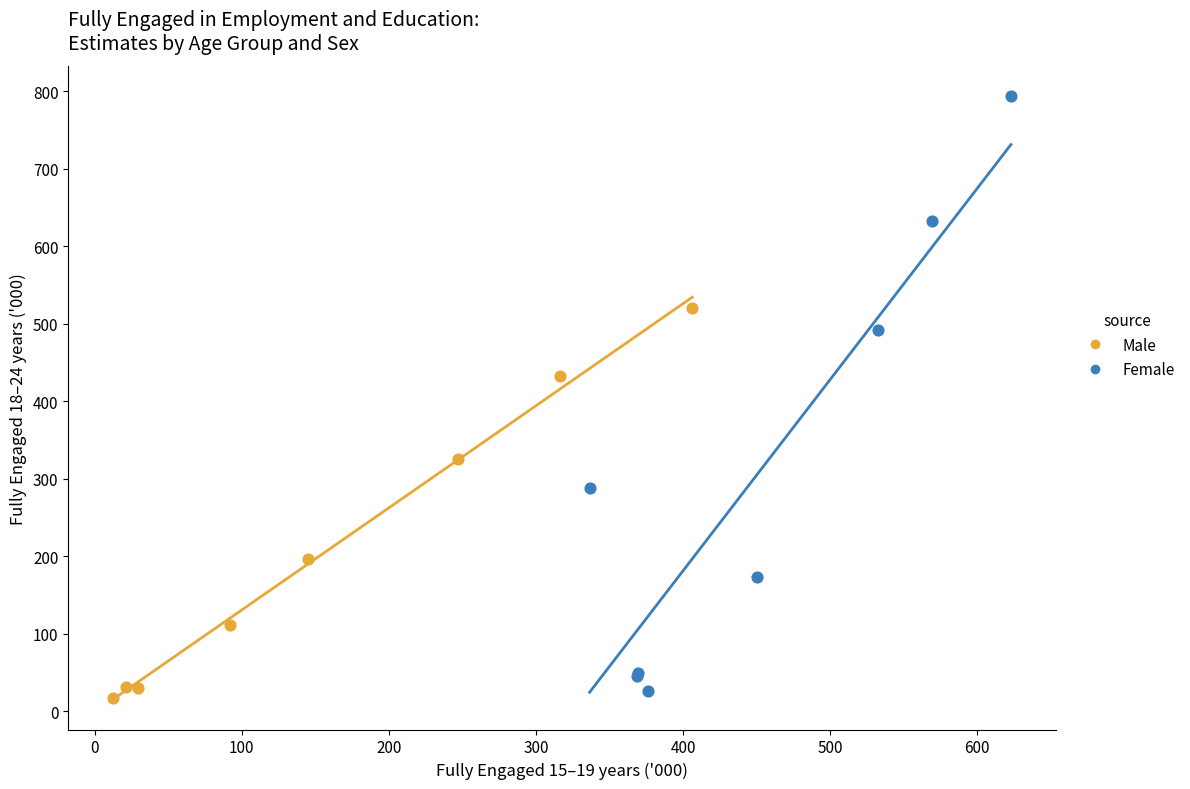

Which series reaches the minimum Y coordinate?

Male